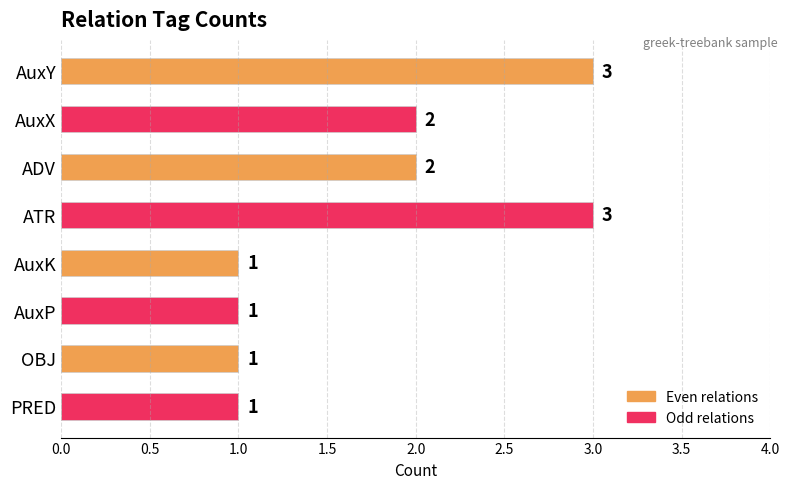

Reading bottom to top, transcribe all the data shown in this chart.

1	1	1	1	3	2	2	3